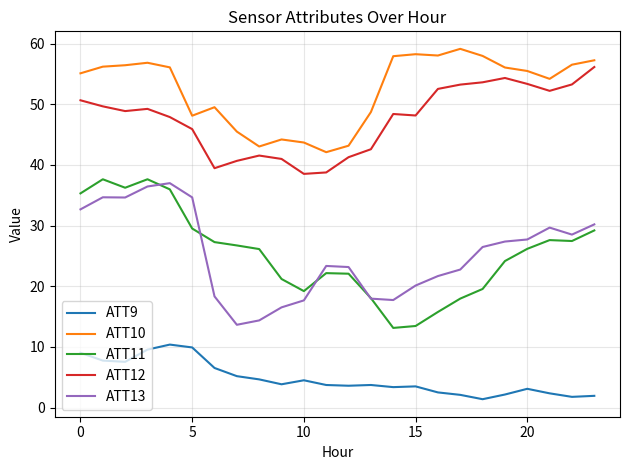

True or false: ATT9 and ATT12 intersect in this chart.

False